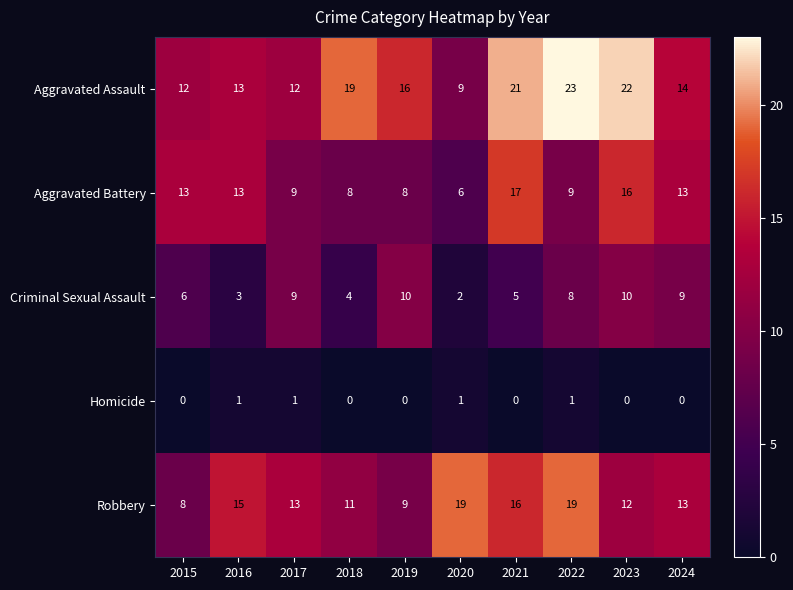

How many distinct data groups are displayed?

5